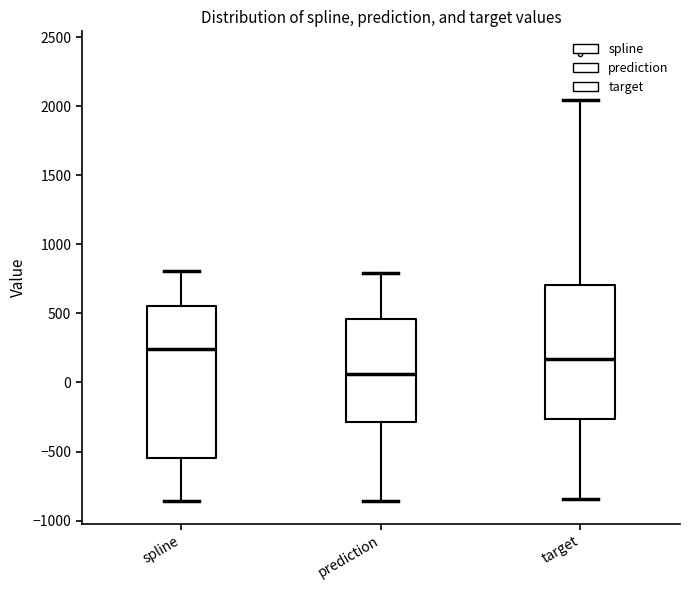

Reading left to right, transcribe this box plot: for each box, give where its median line is, the range the box spans, and where its two whiskers end, as read against the y-axis. The values are not printed on the chart, so give them approximately, as read against the axis.

spline: median 250, box -550 to 550, whiskers -850 to 800
prediction: median 50, box -300 to 450, whiskers -850 to 800
target: median 150, box -250 to 700, whiskers -850 to 2050